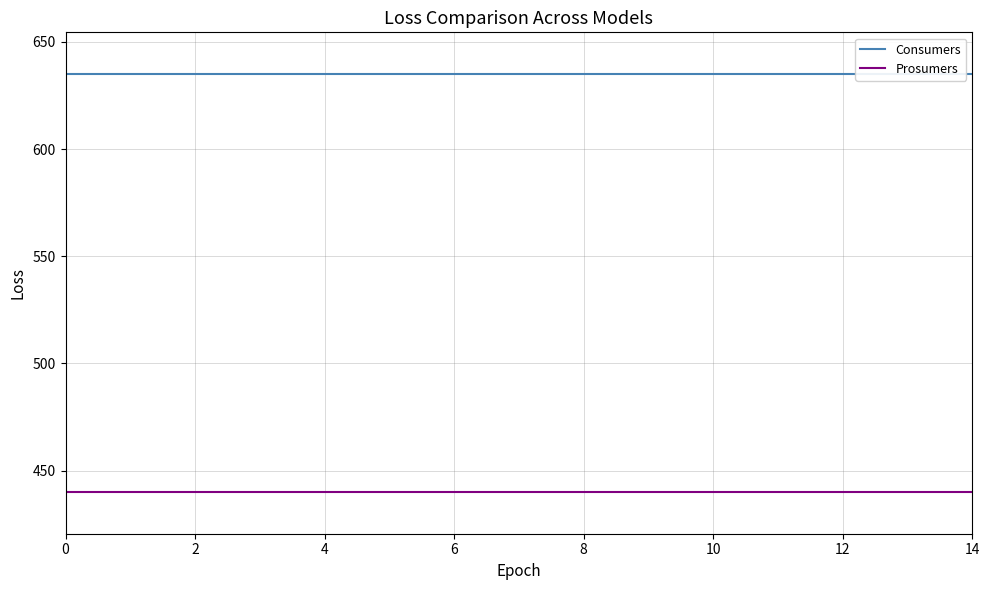

How many data points does each series have?

15